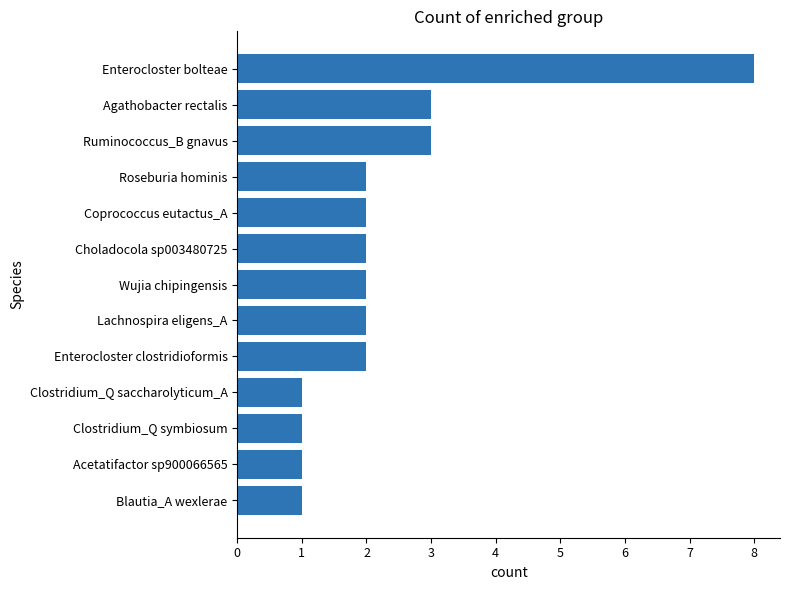

Count the number of categories in the chart.

13